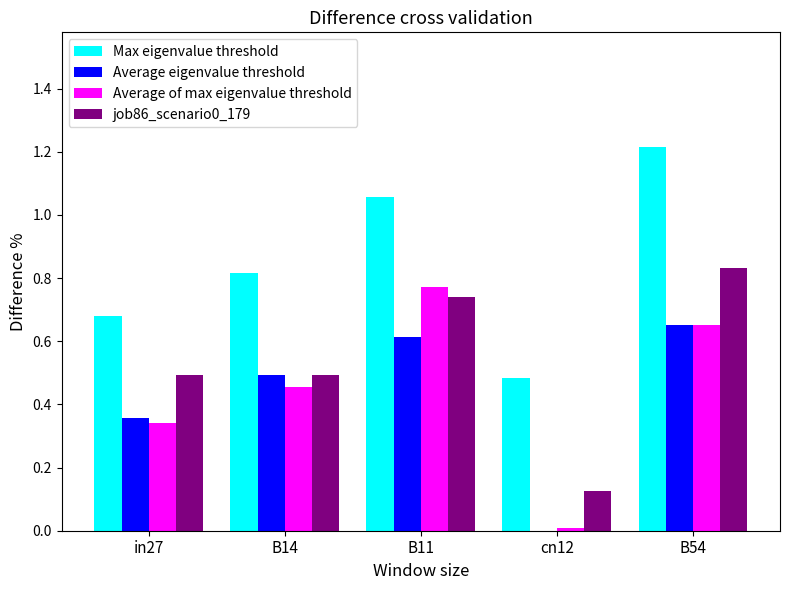

How many job86_scenario0_179 values are between 0 and 1?

5